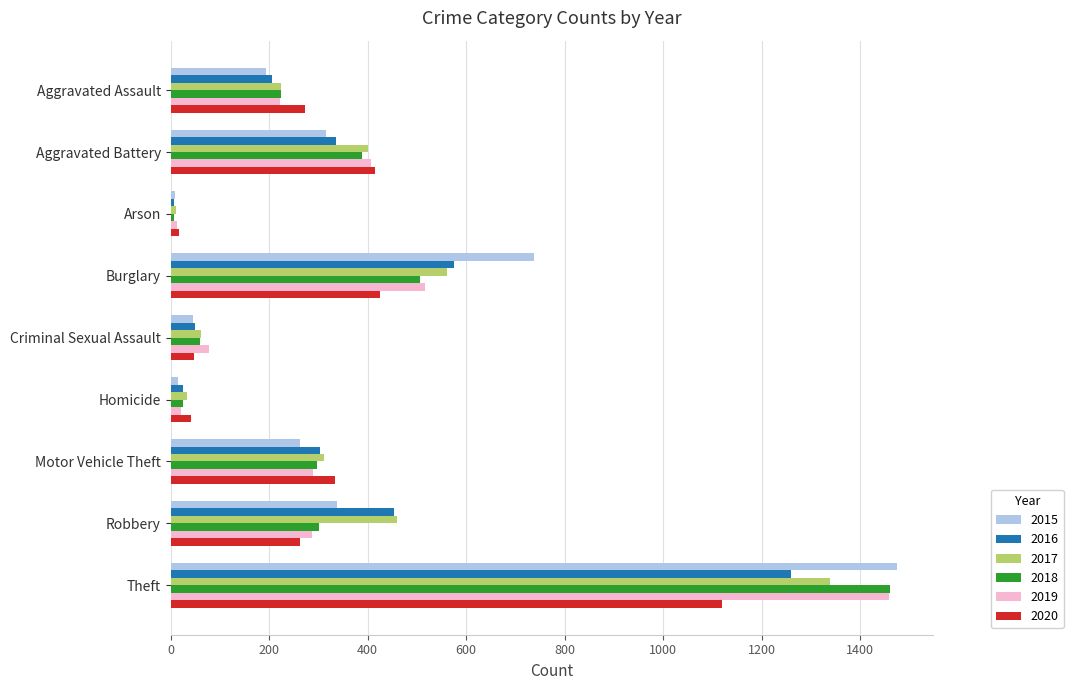

What is the total value across all series at Motor Vehicle Theft?

1800